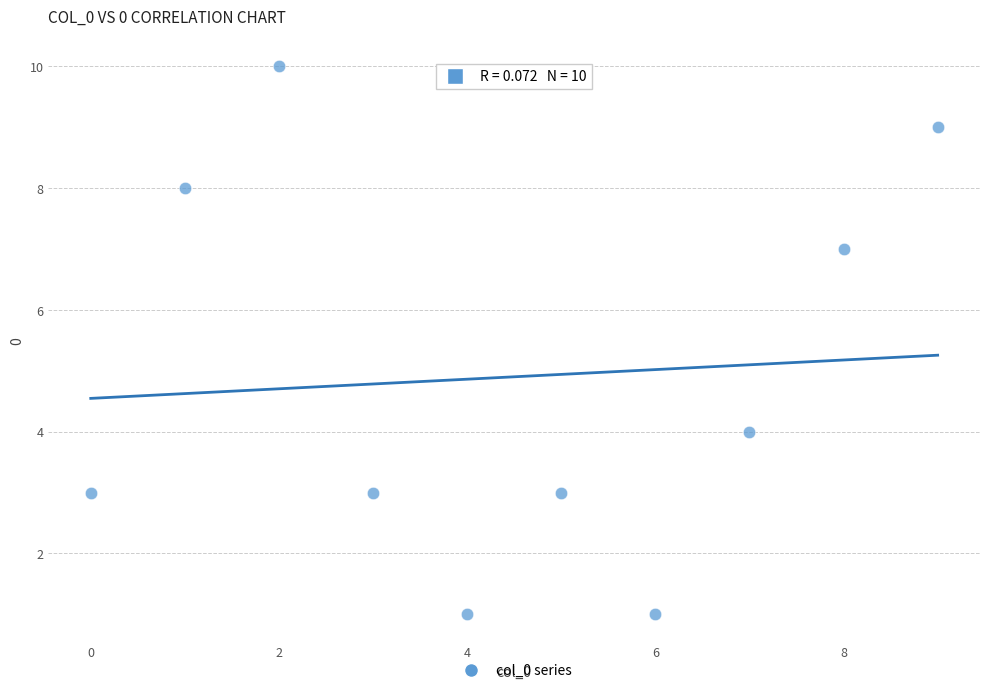

What is the average Y value?

5